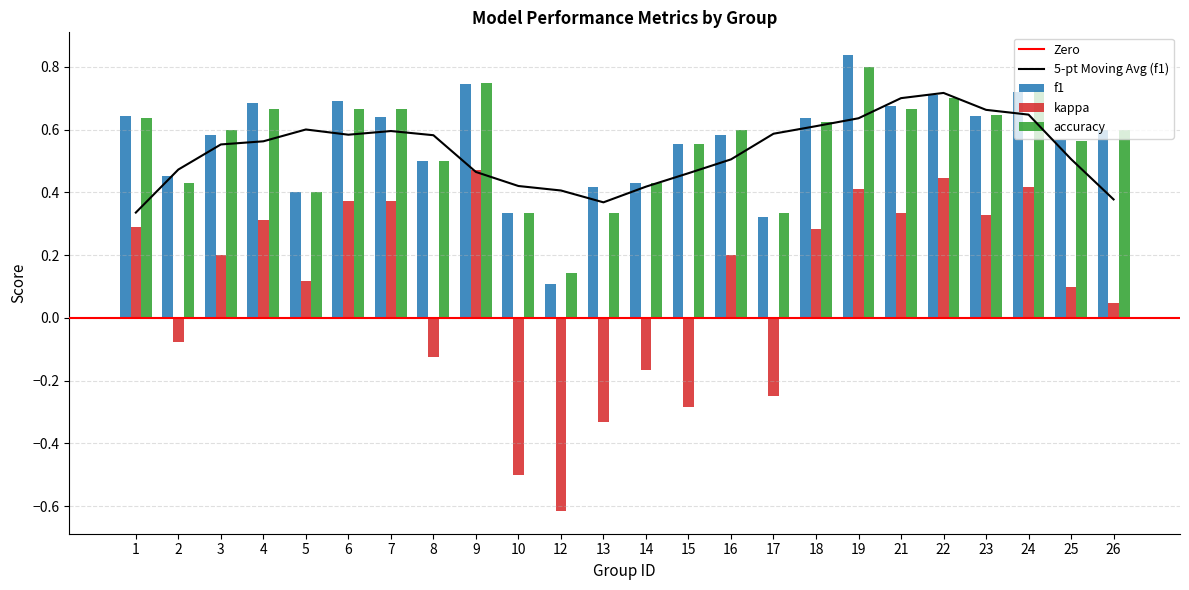

How many bars are there in total?

72